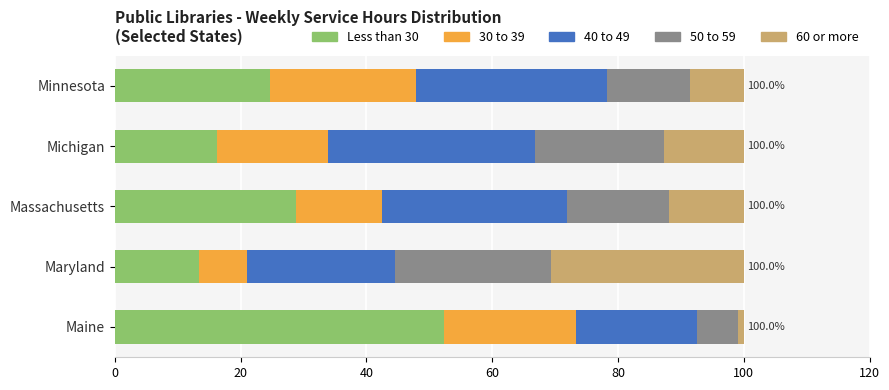

What is the lowest value of the Less than 30 series?

13.4